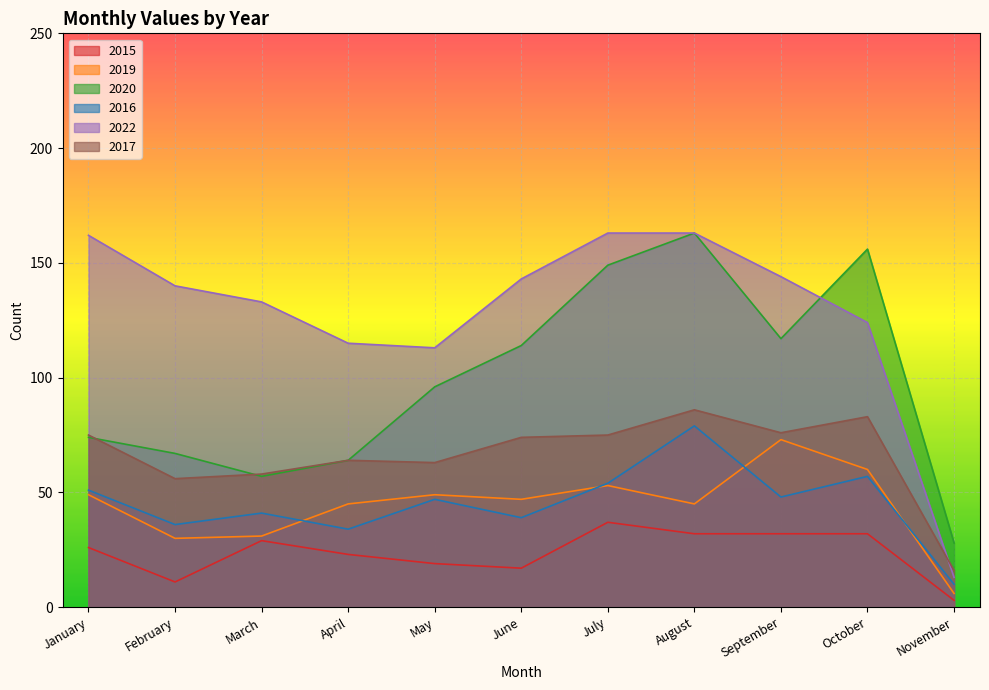

Which series has the largest range (max minus min)?

2022